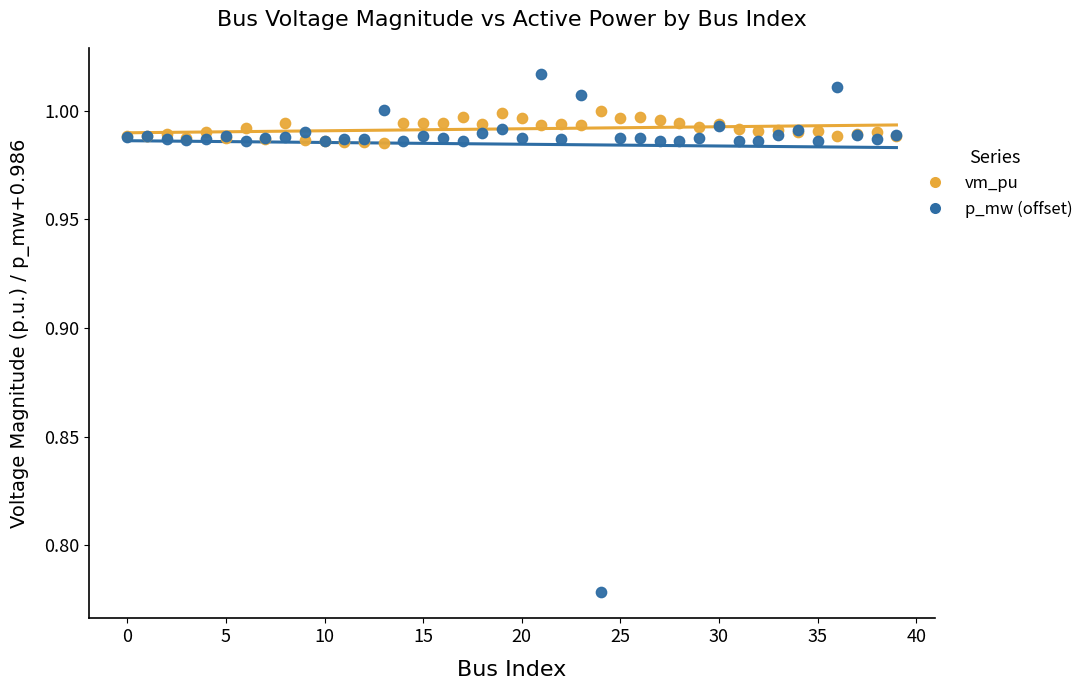

Which series reaches the maximum Y coordinate?

p_mw (offset)